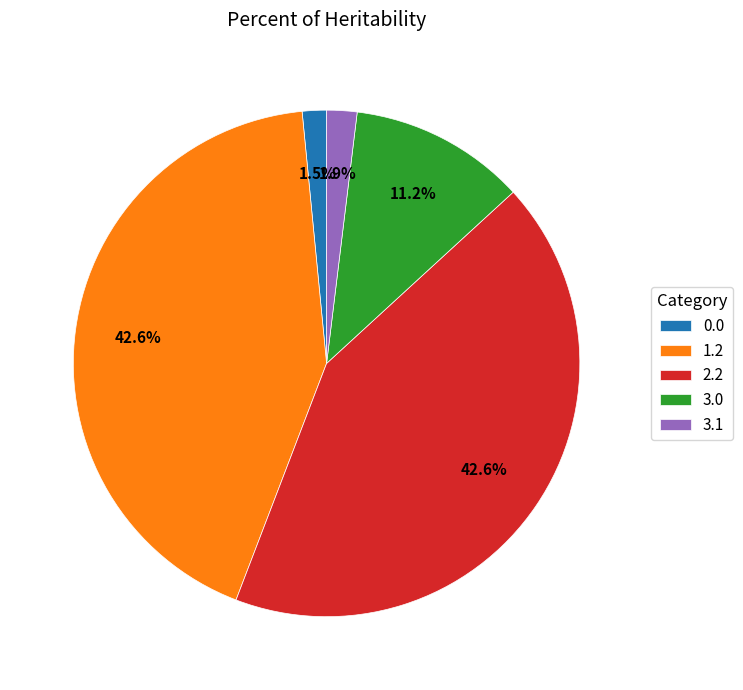

Which has a higher value, 3.1 or 3.0?

3.0